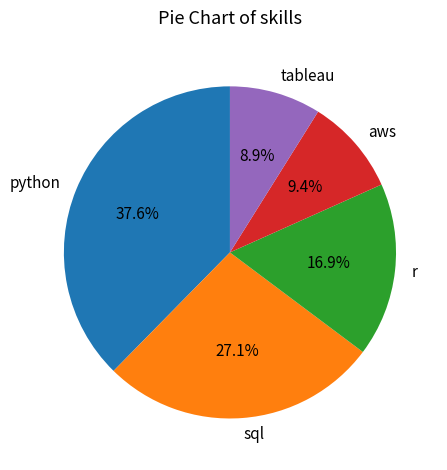

To the nearest percent, what is the combined percentage of sql and r?

44%